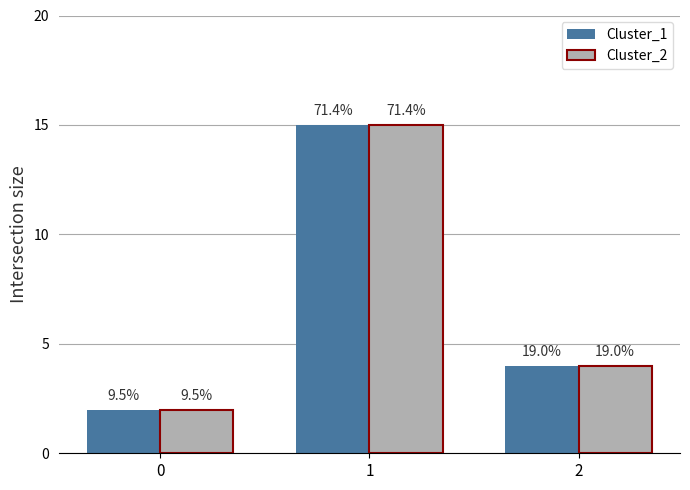

At which label does Cluster_2 reach its peak?

1